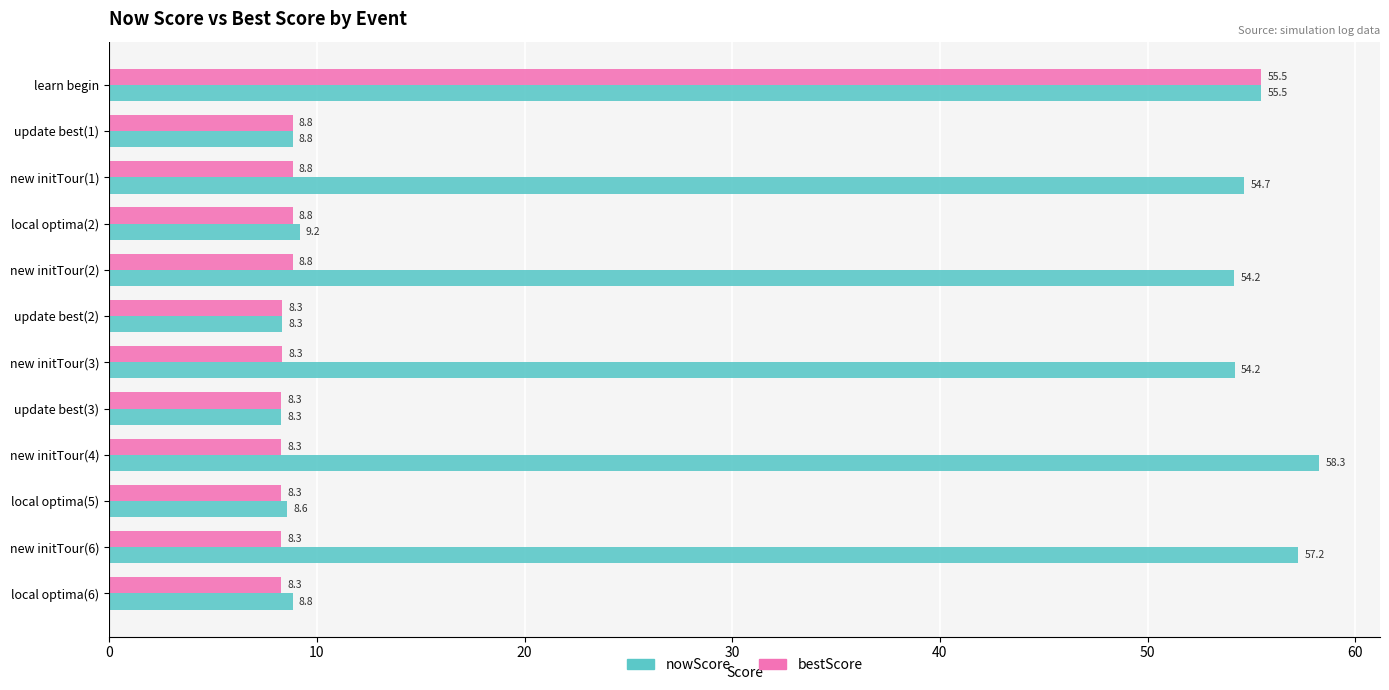

Which series has the widest spread of values?

nowScore